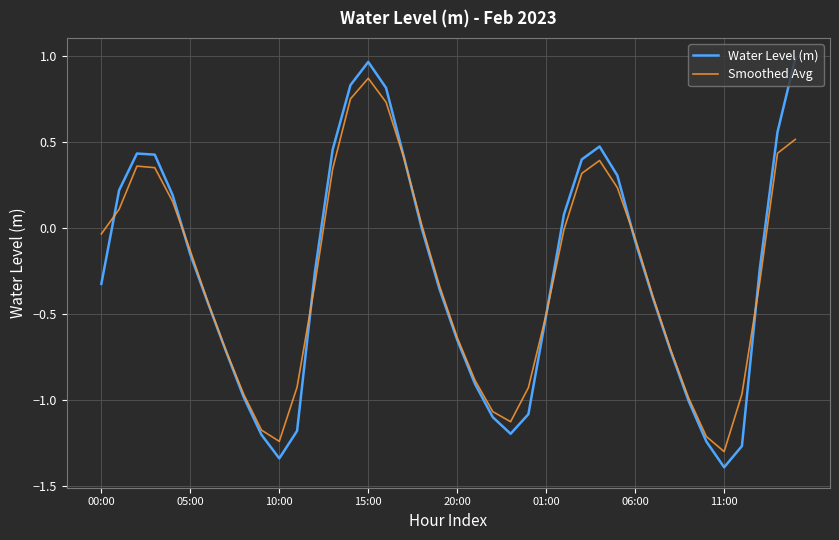

What is the minimum value for Water Level (m)?

-1.4